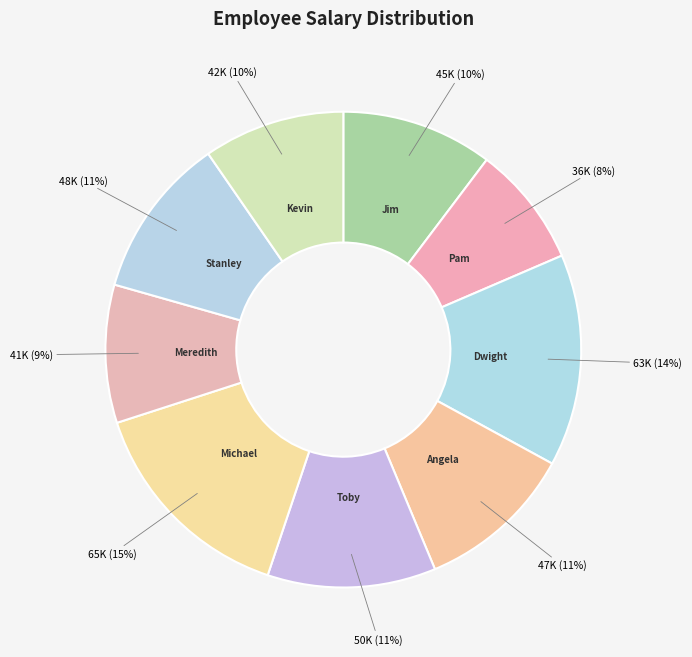

Count the number of slices in the pie.

9